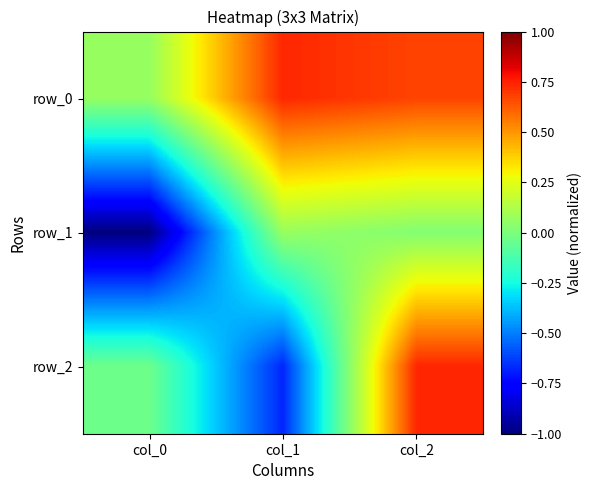

What is the spread (max minus min) of values at col_2?

0.7